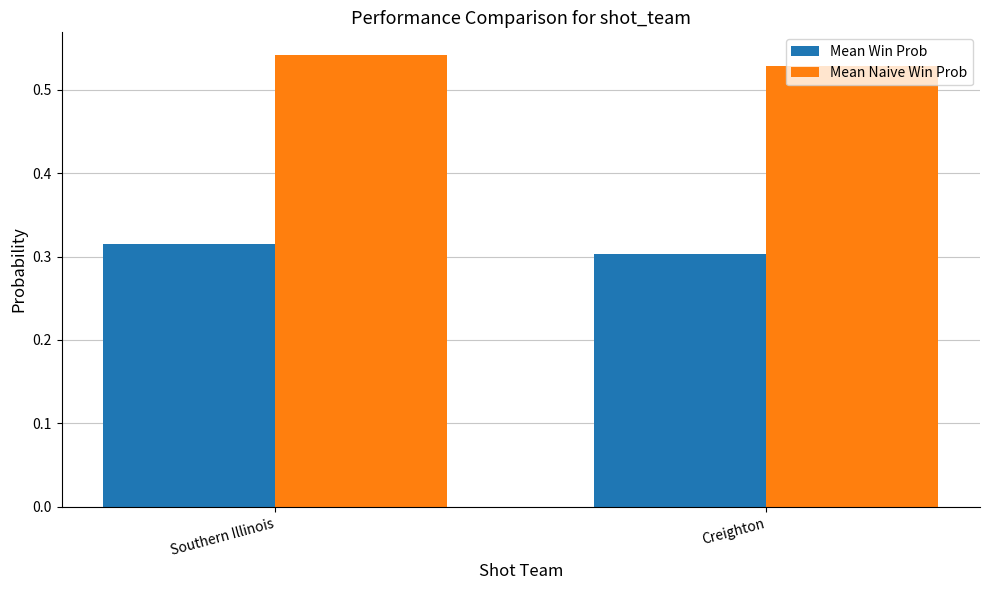

The value of Mean Win Prob at Creighton is 0.5. True or false?

False